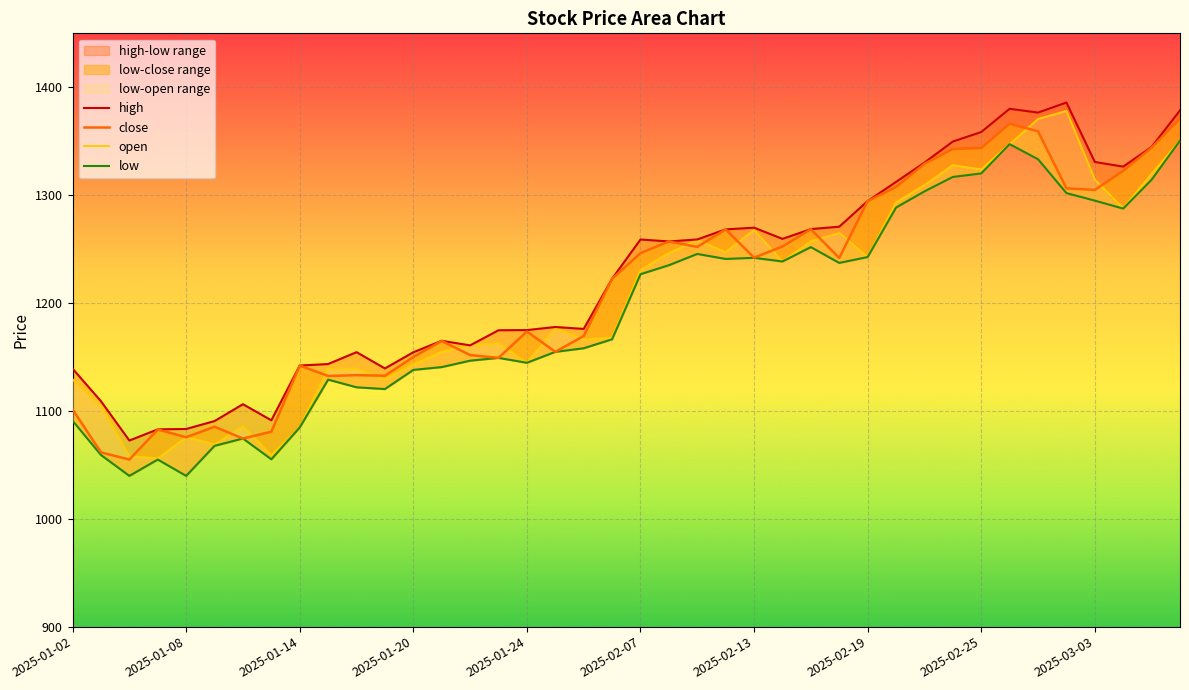

Reading left to right, transcribe all the data shown in this chart.

high: 1139.2	1109.0	1072.5	1082.9	1083.2	1090.6	1106.2	1091.3	1142.0	1143.4	1154.5	1139.4	1154.3	1165.0	1160.7	1174.8	1174.9	1177.8	1176.0	1222.5	1258.9	1257.1	1258.9	1268.3	1269.8	1259.5	1268.5	1270.8	1294.5	1312.3	1330.1	1349.7	1358.5	1380.1	1376.5	1385.9	1330.8	1326.4	1344.6	1378.6
close: 1101.3	1061.6	1054.9	1082.7	1075.6	1085.3	1074.4	1080.7	1142.0	1132.4	1133.1	1132.6	1150.0	1164.9	1151.7	1149.2	1173.6	1154.8	1169.4	1222.4	1246.2	1257.1	1252.0	1268.3	1242.1	1252.4	1268.4	1241.8	1294.5	1307.5	1329.1	1342.8	1343.7	1366.2	1359.2	1306.3	1304.8	1322.6	1344.0	1371.1
open: 1129.2	1104.4	1058.1	1056.0	1075.8	1069.0	1085.7	1059.1	1084.6	1139.5	1139.1	1129.2	1143.0	1154.9	1160.7	1162.7	1144.6	1176.6	1166.2	1168.2	1230.5	1246.4	1258.4	1247.2	1267.8	1238.5	1257.3	1265.0	1242.6	1293.3	1309.2	1327.8	1323.9	1347.3	1370.6	1378.1	1314.5	1287.7	1319.9	1350.5
low: 1090.9	1059.1	1039.7	1054.9	1039.8	1067.6	1074.4	1055.1	1084.6	1129.0	1121.9	1120.2	1138.0	1140.6	1146.5	1149.1	1144.6	1154.7	1158.1	1166.4	1226.7	1235.0	1245.5	1240.9	1241.9	1238.5	1251.8	1237.2	1242.6	1288.5	1303.5	1316.9	1320.1	1347.3	1333.3	1301.9	1294.9	1287.6	1314.2	1350.5